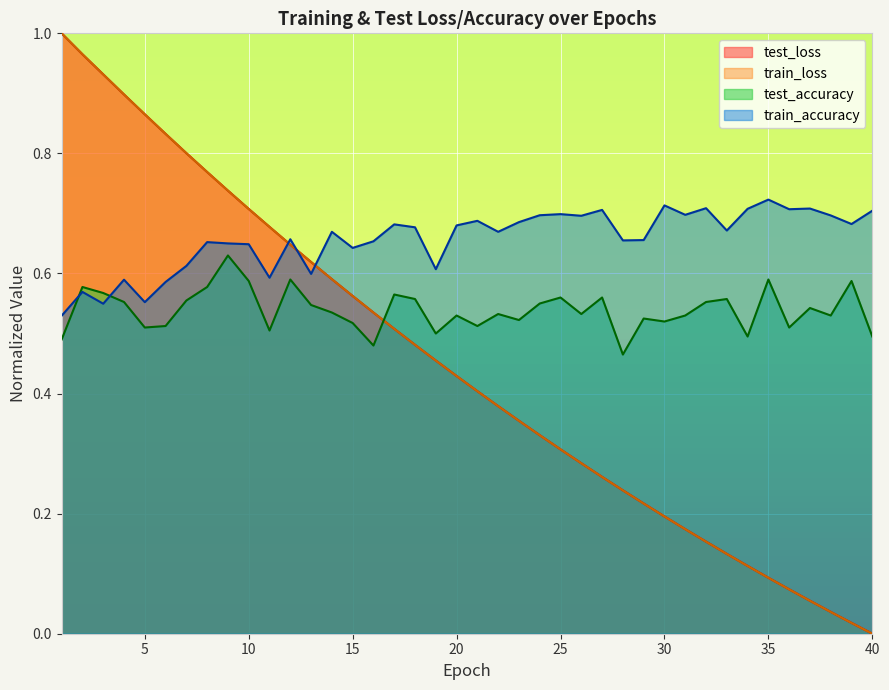

Reading right to left, transcribe all the data shown in this chart.

test_loss: 40=0.0	39=0.0	38=0.0	37=0.1	36=0.1	35=0.1	34=0.1	33=0.1	32=0.2	31=0.2	30=0.2	29=0.2	28=0.2	27=0.3	26=0.3	25=0.3	24=0.3	23=0.4	22=0.4	21=0.4	20=0.4	19=0.5	18=0.5	17=0.5	16=0.5	15=0.6	14=0.6	13=0.6	12=0.6	11=0.7	10=0.7	9=0.7	8=0.8	7=0.8	6=0.8	5=0.9	4=0.9	3=0.9	2=1.0	1=1.0
train_loss: 40=0.0	39=0.0	38=0.0	37=0.1	36=0.1	35=0.1	34=0.1	33=0.1	32=0.2	31=0.2	30=0.2	29=0.2	28=0.2	27=0.3	26=0.3	25=0.3	24=0.3	23=0.4	22=0.4	21=0.4	20=0.4	19=0.5	18=0.5	17=0.5	16=0.5	15=0.6	14=0.6	13=0.6	12=0.6	11=0.7	10=0.7	9=0.7	8=0.8	7=0.8	6=0.8	5=0.9	4=0.9	3=0.9	2=1.0	1=1.0
test_accuracy: 40=0.5	39=0.6	38=0.5	37=0.5	36=0.5	35=0.6	34=0.5	33=0.6	32=0.6	31=0.5	30=0.5	29=0.5	28=0.5	27=0.6	26=0.5	25=0.6	24=0.6	23=0.5	22=0.5	21=0.5	20=0.5	19=0.5	18=0.6	17=0.6	16=0.5	15=0.5	14=0.5	13=0.5	12=0.6	11=0.5	10=0.6	9=0.6	8=0.6	7=0.6	6=0.5	5=0.5	4=0.6	3=0.6	2=0.6	1=0.5
train_accuracy: 40=0.7	39=0.7	38=0.7	37=0.7	36=0.7	35=0.7	34=0.7	33=0.7	32=0.7	31=0.7	30=0.7	29=0.7	28=0.7	27=0.7	26=0.7	25=0.7	24=0.7	23=0.7	22=0.7	21=0.7	20=0.7	19=0.6	18=0.7	17=0.7	16=0.7	15=0.6	14=0.7	13=0.6	12=0.7	11=0.6	10=0.6	9=0.7	8=0.7	7=0.6	6=0.6	5=0.6	4=0.6	3=0.5	2=0.6	1=0.5